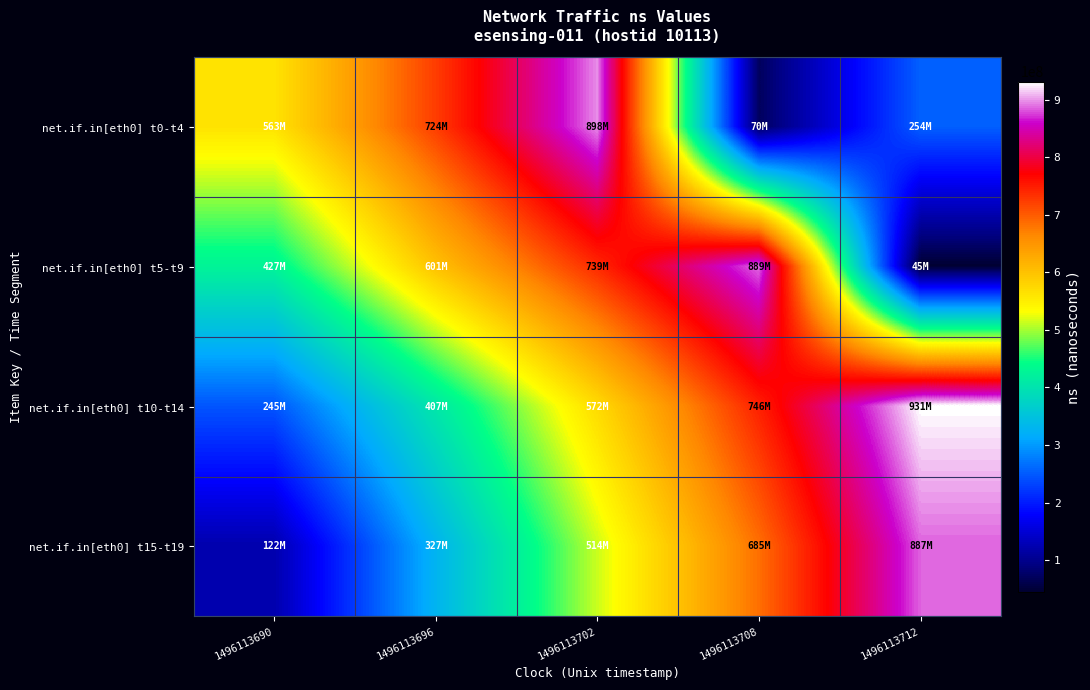

At which category is the sum across all series the highest?

1496113702